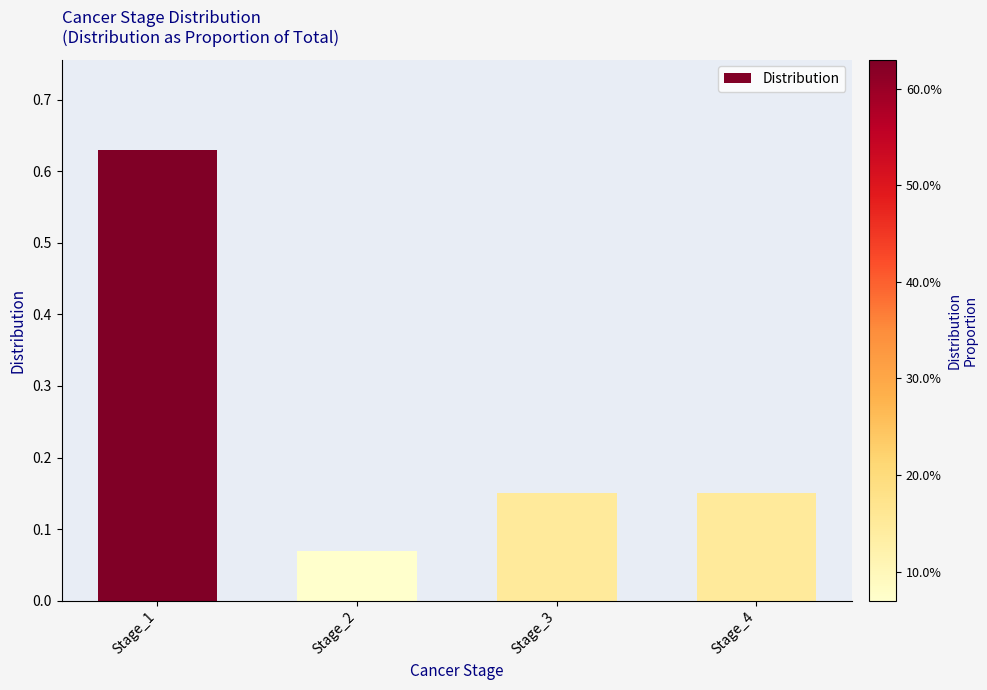

The chart shows a value of 1.1 at Stage_1. True or false?

False